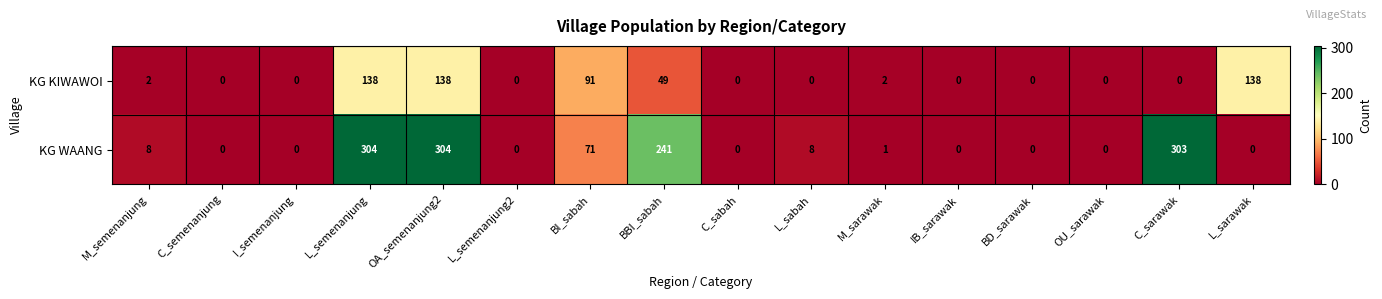

Is it true that KG KIWAWOI equals 49 at BBI_sabah?

True